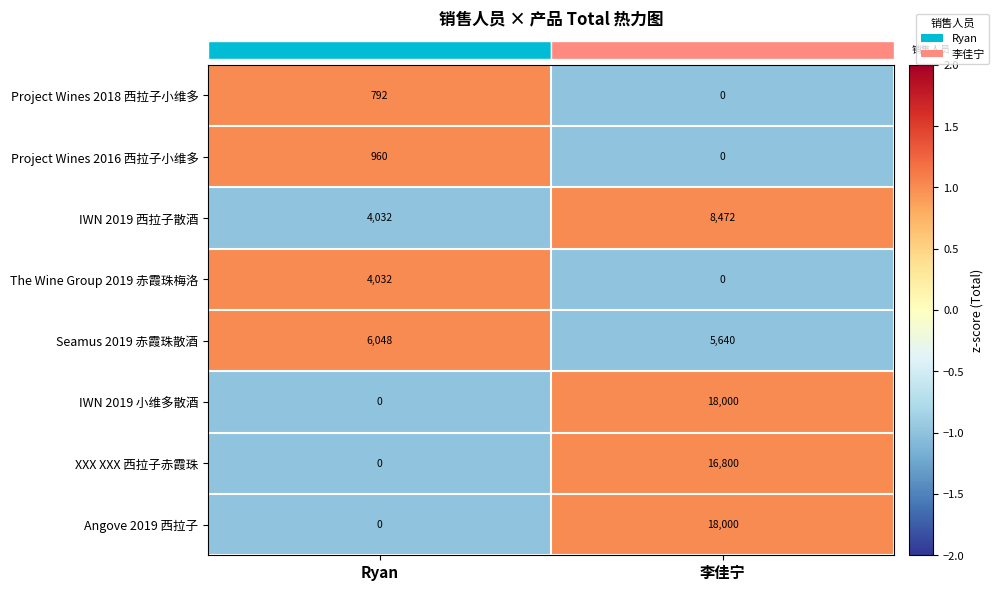

List the labels in order of IWN 2019 西拉子散酒 value, largest first.

李佳宁, Ryan